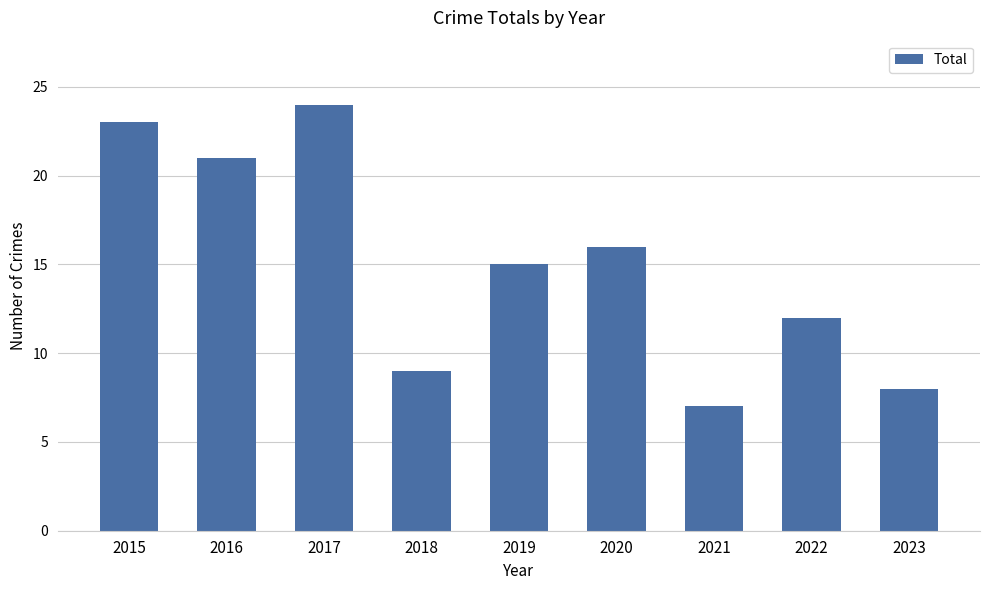

Count the number of data series in this chart.

1